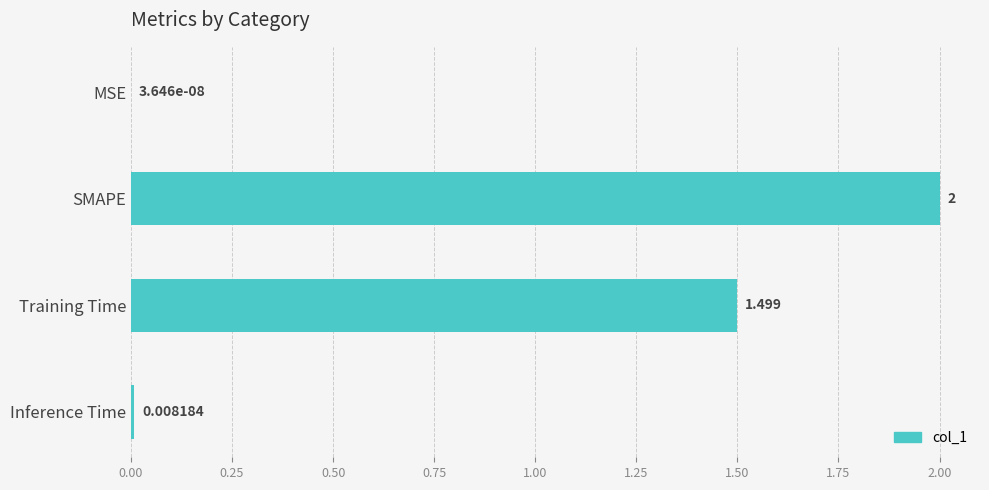

At which category does the chart reach its peak across all series?

SMAPE